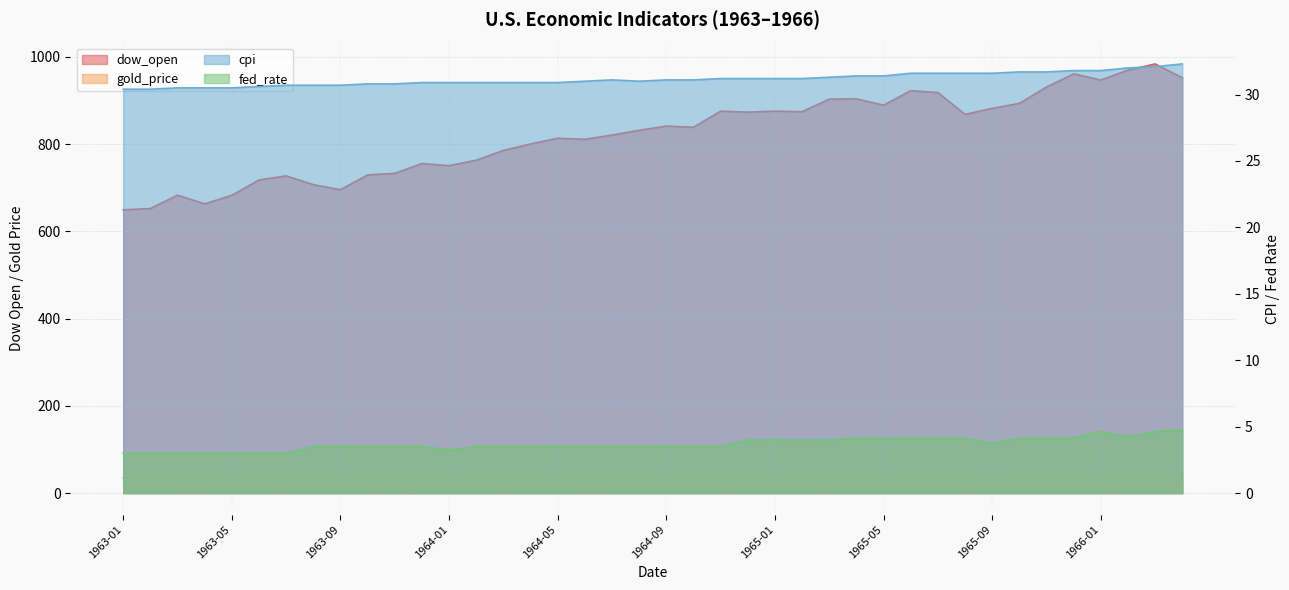

True or false: fed_rate has more than 1 interior local peaks.

False